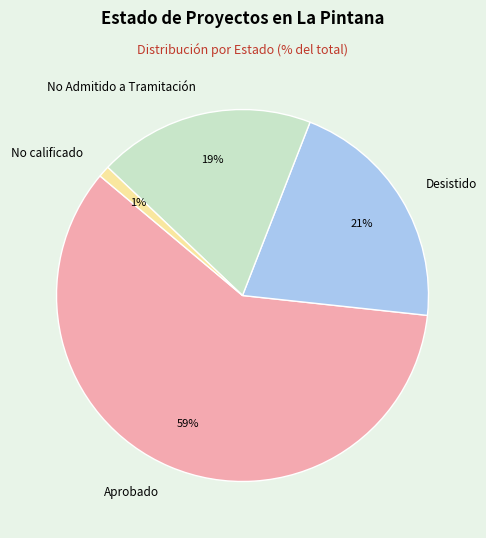

How many segments does this pie chart have?

4